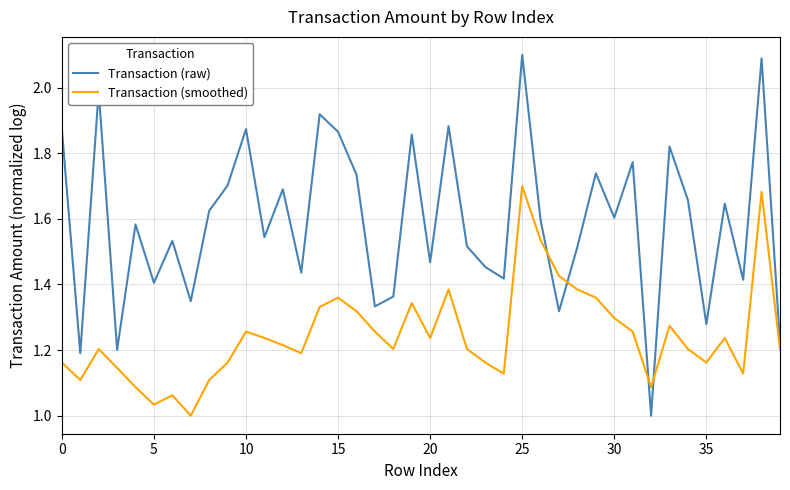

List the series in order of their peak value, highest first.

Transaction (raw), Transaction (smoothed)